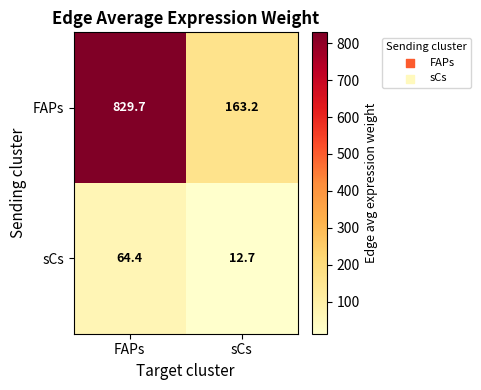

What is the average value of the FAPs series?

496.5